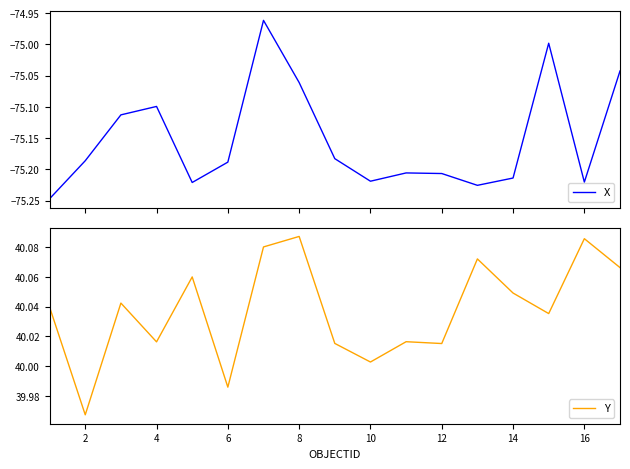

What is the difference between the maximum and minimum values in the X series?

0.3